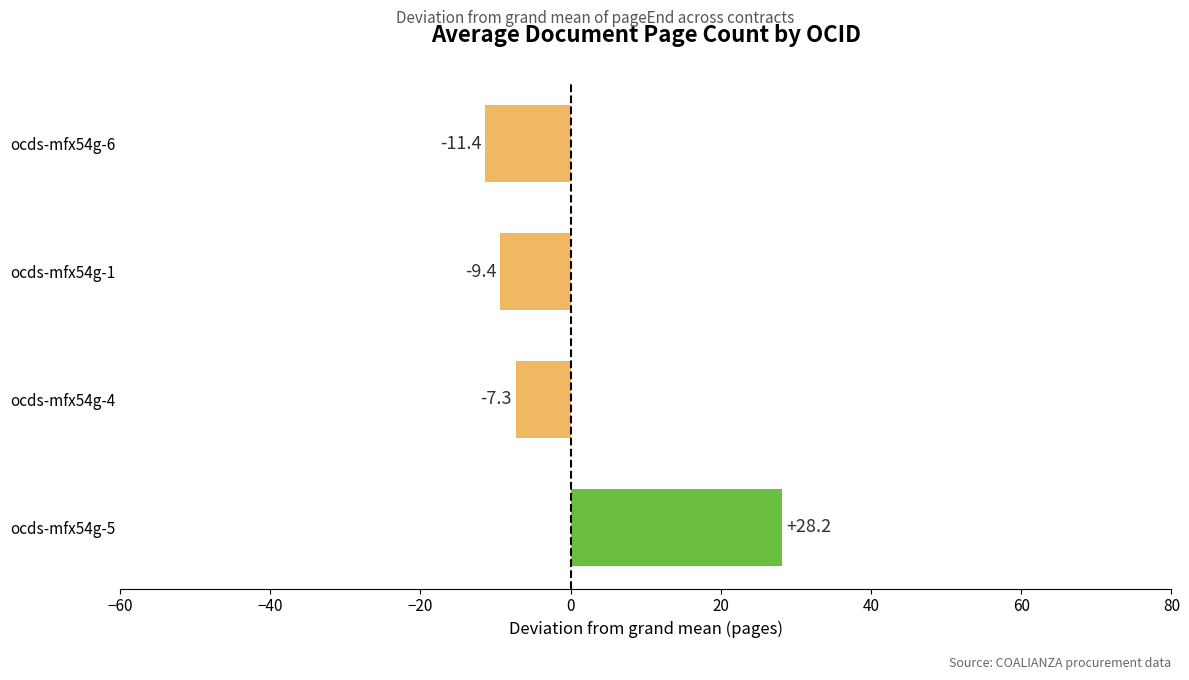

What is the difference between the maximum and minimum values?

39.6